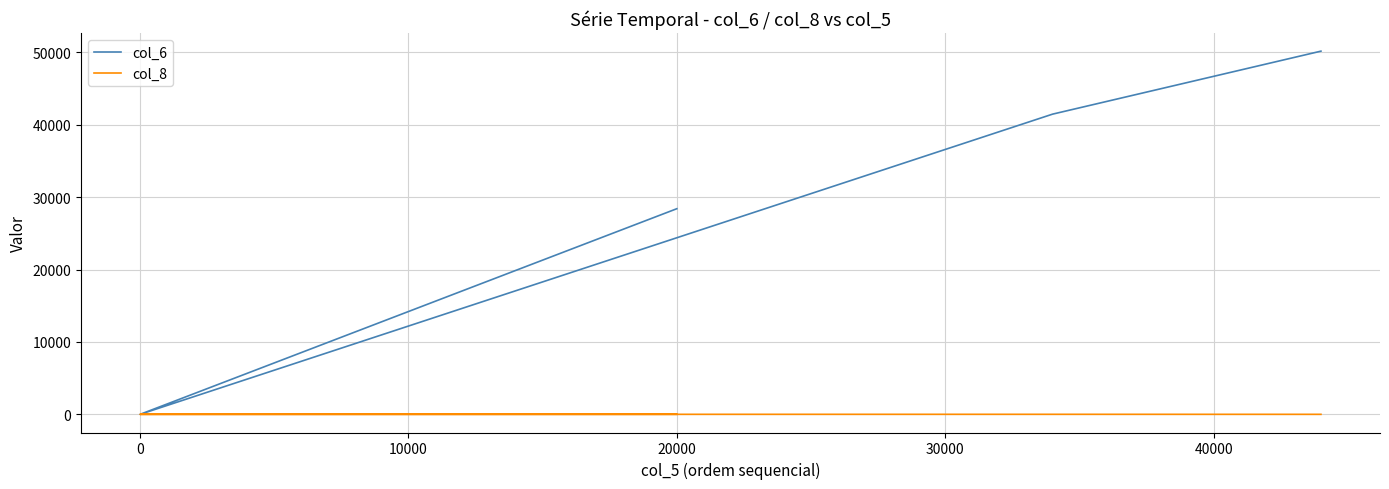

How many data points in col_8 are above 1?

2